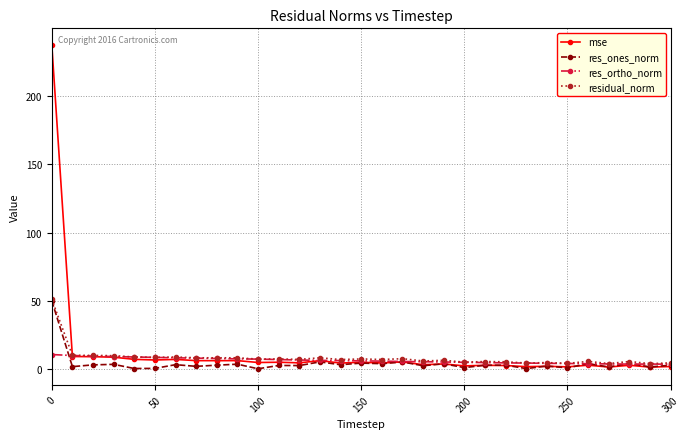

True or false: res_ortho_norm has more than 0 interior local peaks.

True